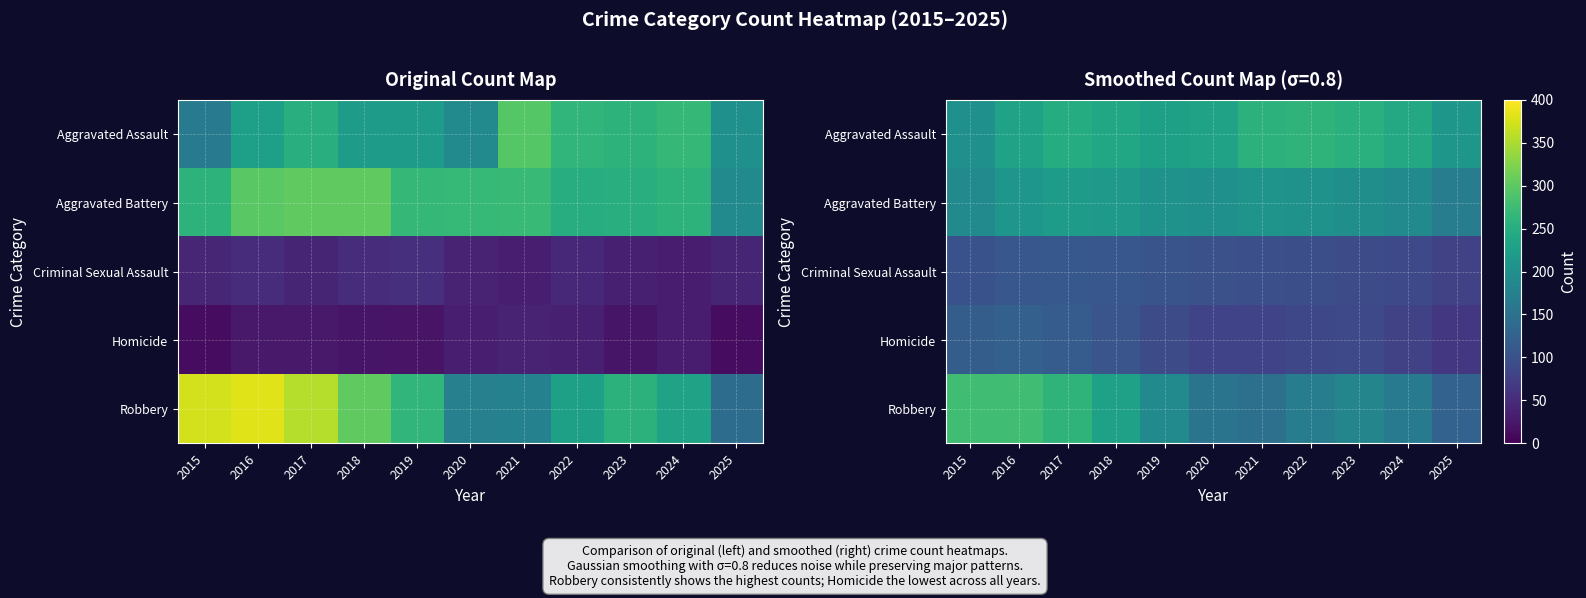

Is the value of Robbery at 2018 greater than the value of Aggravated Battery at 2022?

Yes